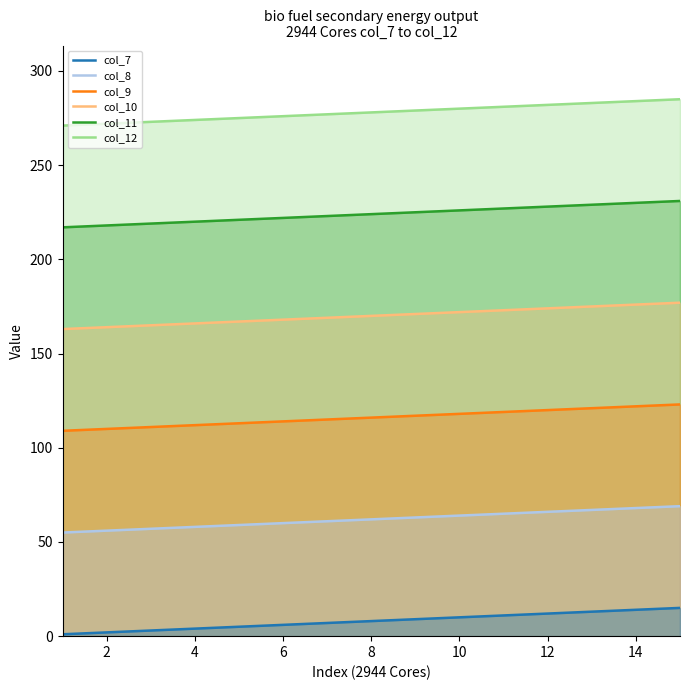

True or false: col_11 has a value of 355 at 10.

False